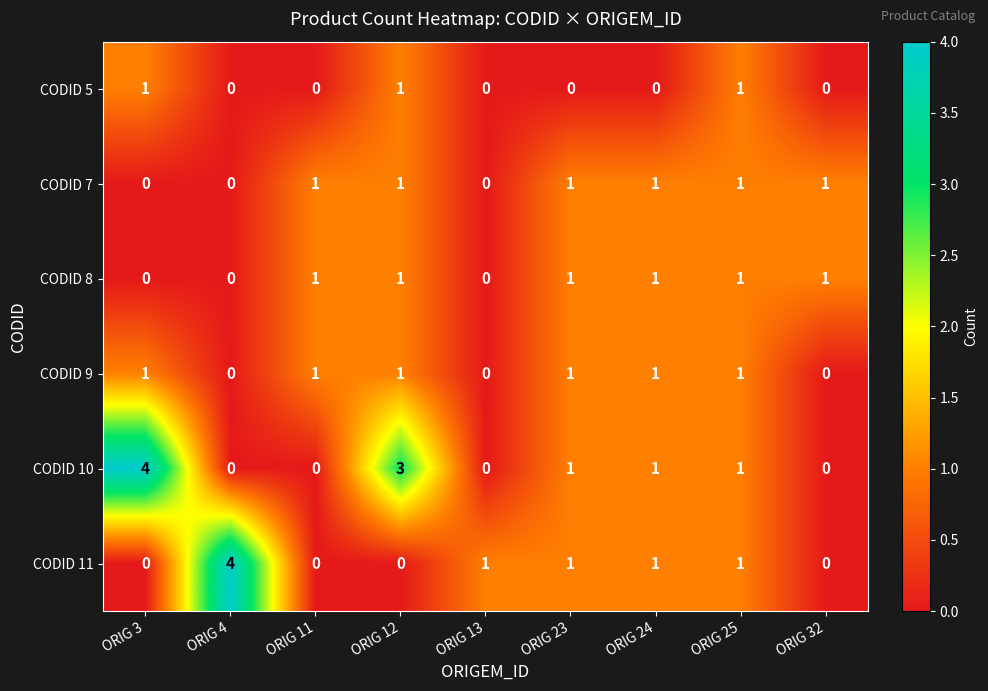

At which label does CODID 11 first exceed 1?

ORIG 4